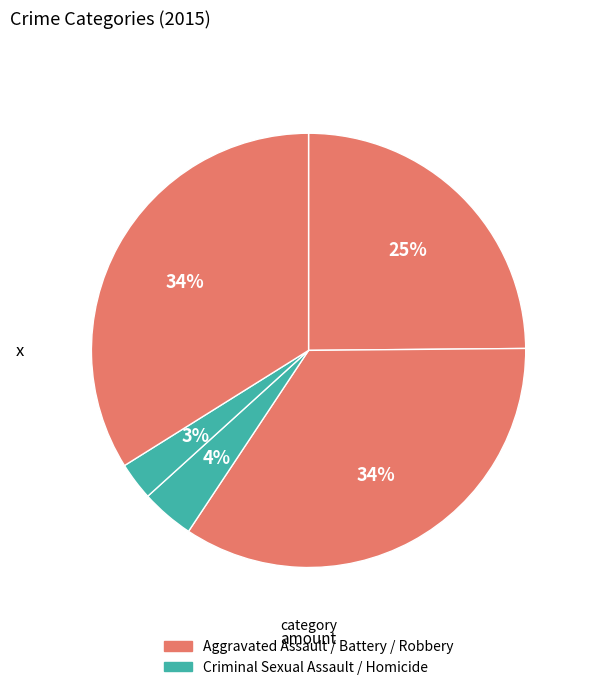

Count the number of slices in the pie.

5